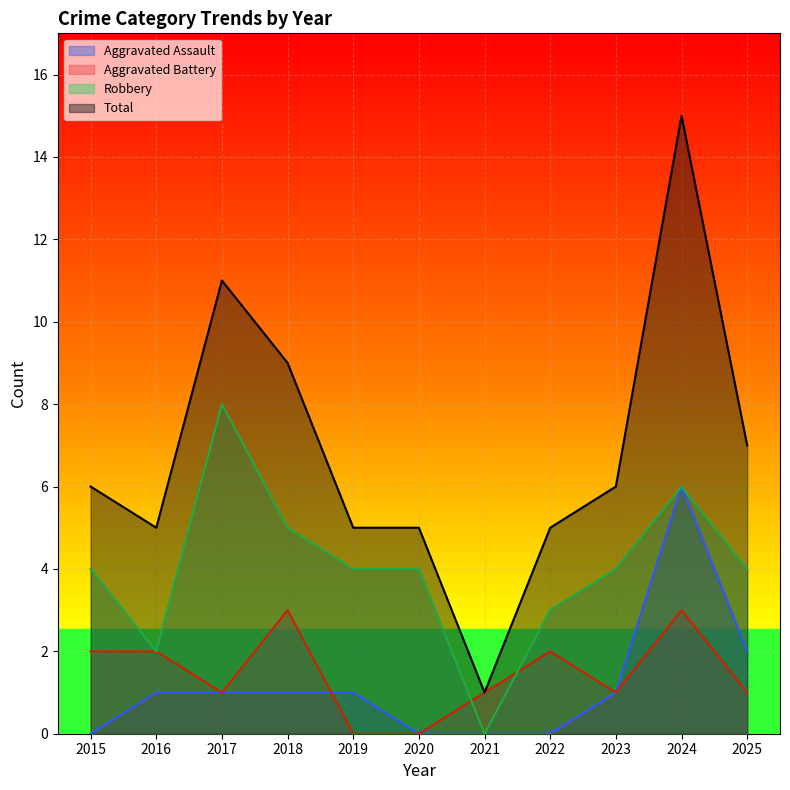

At which label does Aggravated Battery first exceed 1?

2015